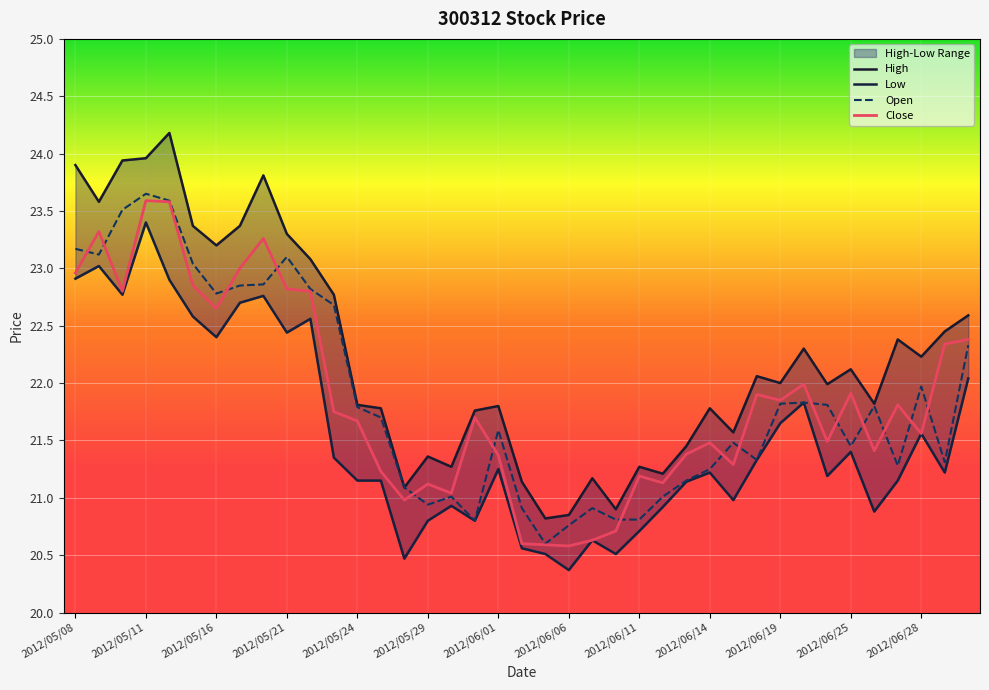

At which category is the sum across all series the highest?

2012/05/11